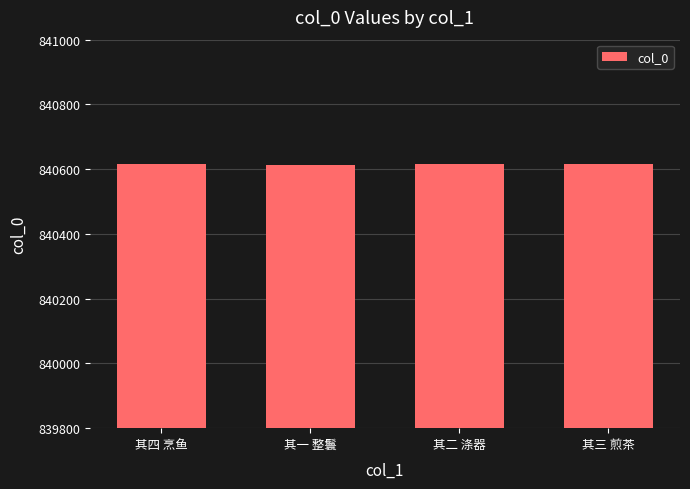

How many data points are less than 840616?

2